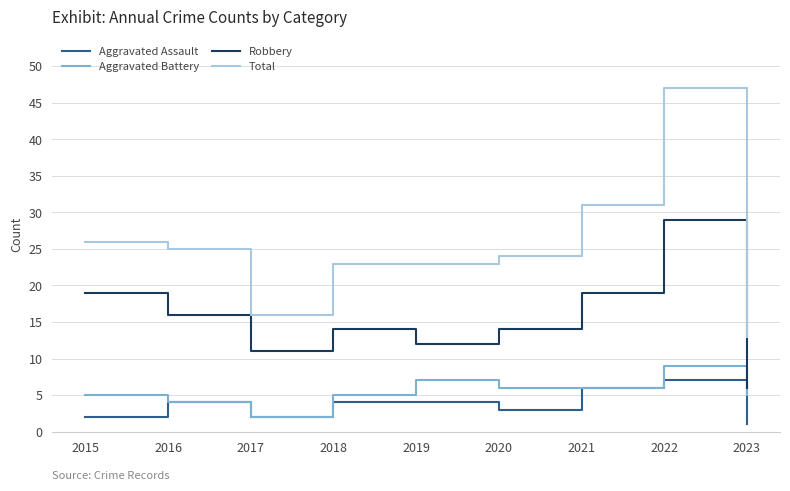

At how many categories does at least one series exceed 45?

1